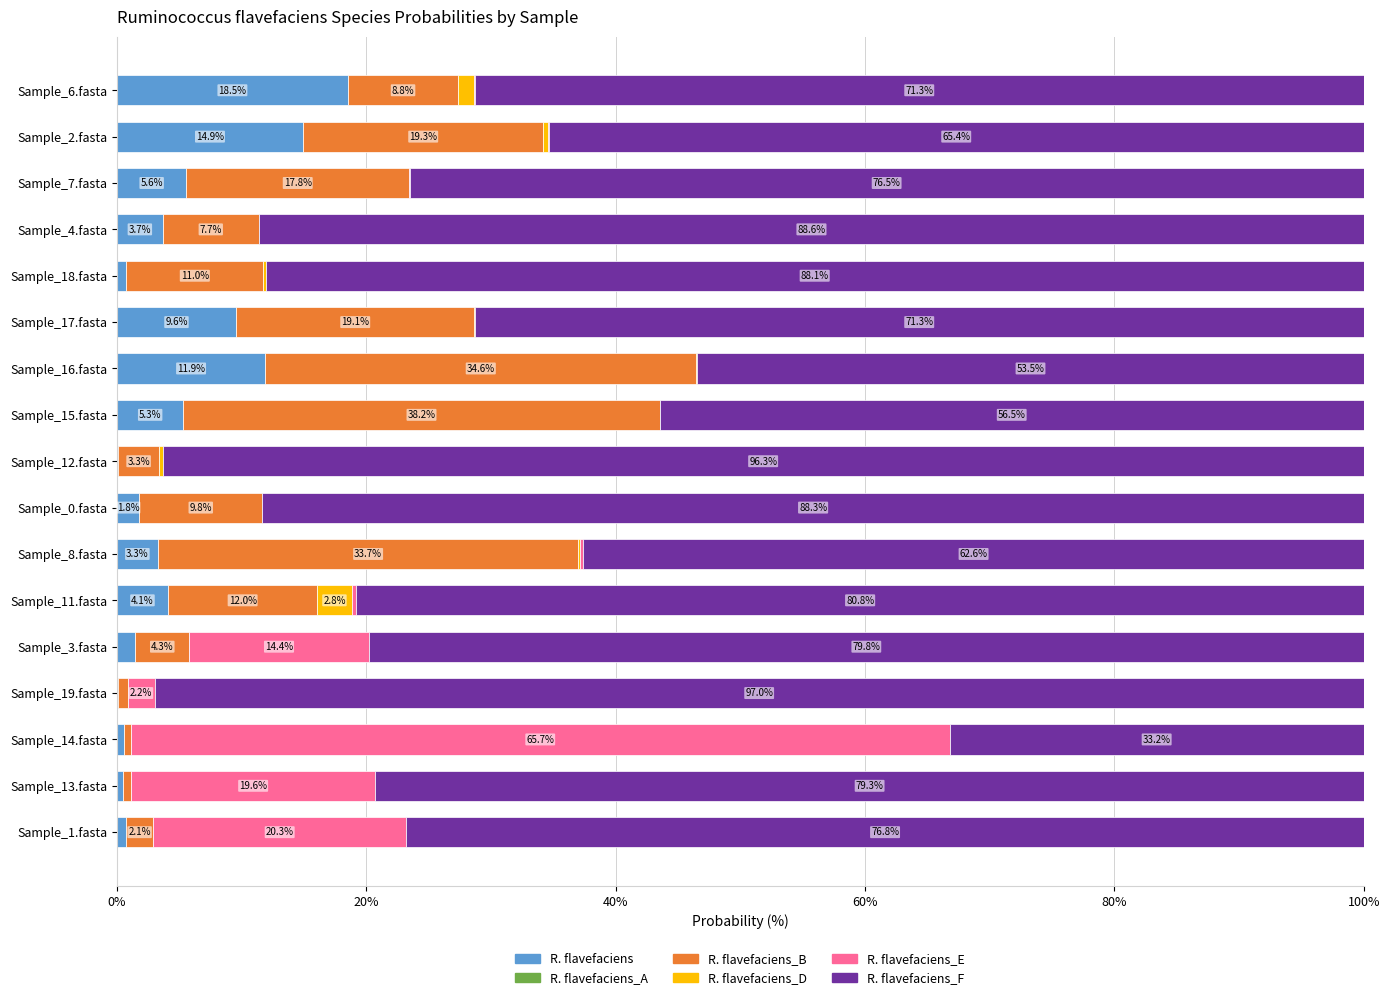

Which category has the highest value in the R. flavefaciens series?

Sample_6.fasta